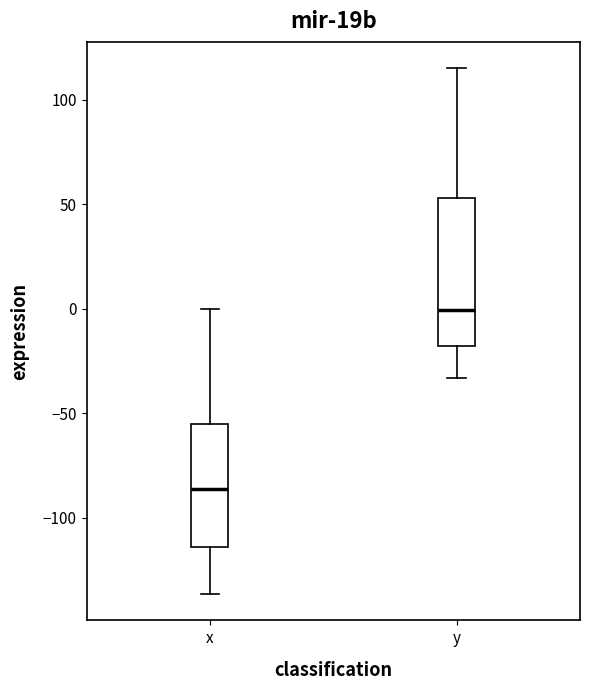

Reading left to right, transcribe this box plot: for each box, give where its median line is, the range the box spans, and where its two whiskers end, as read against the y-axis. The values are not printed on the chart, so give them approximately, as read against the axis.

x: median -85, box -115 to -55, whiskers -135 to 0
y: median 0, box -20 to 55, whiskers -35 to 115